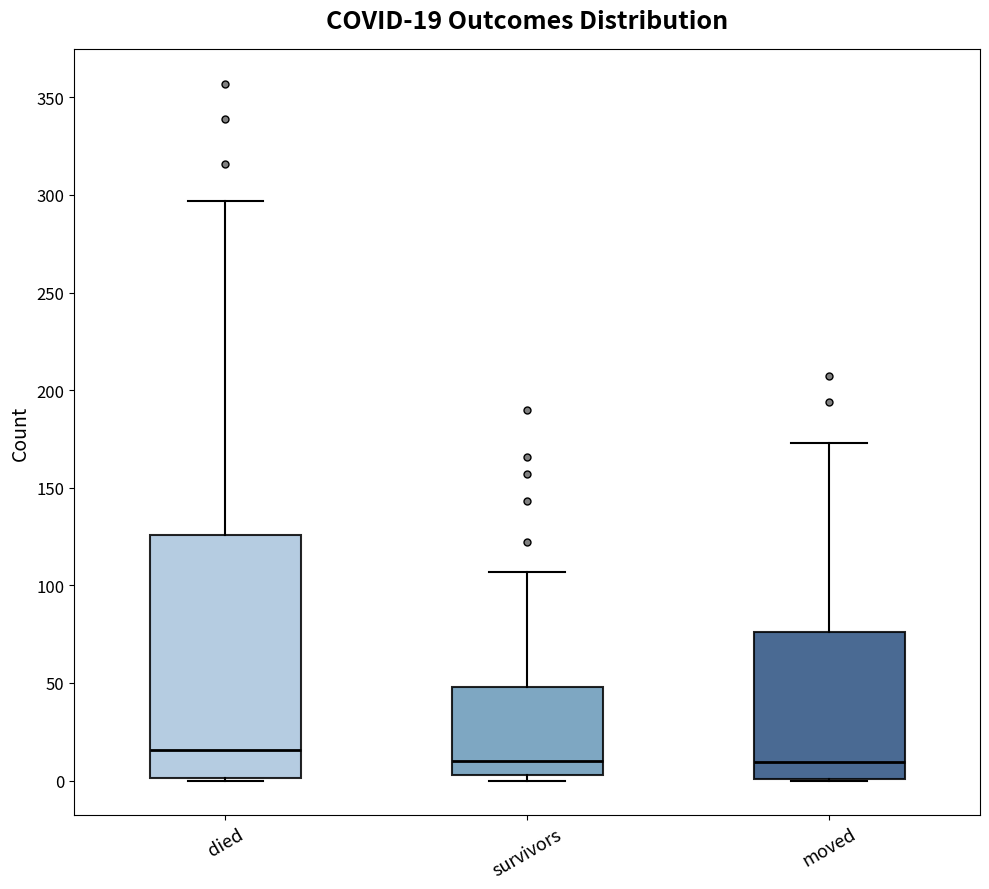

Which box is the tallest, from its lower edge to its upper edge?

died